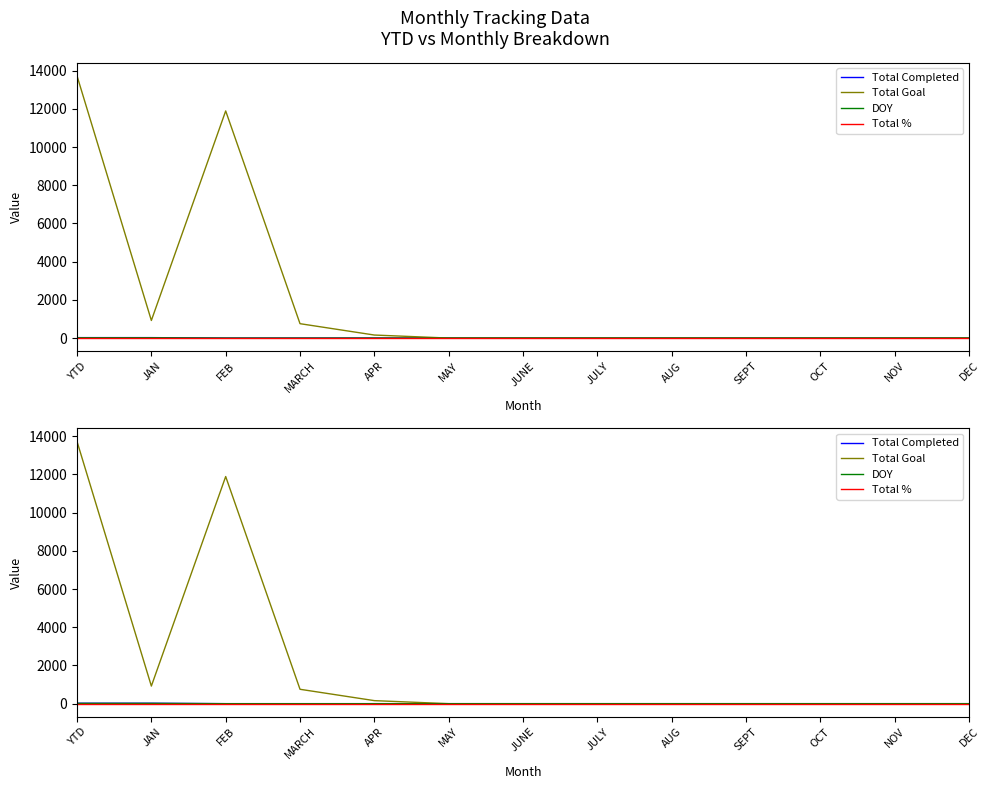

Reading left to right, transcribe all the data shown in this chart.

Total Completed: YTD=23	JAN=23	FEB=0	MARCH=0	APR=0	MAY=0	JUNE=0	JULY=0	AUG=0	SEPT=0	OCT=0	NOV=0	DEC=0
Total Goal: YTD=13721	JAN=921	FEB=11888	MARCH=753	APR=159	MAY=0	JUNE=0	JULY=0	AUG=0	SEPT=0	OCT=0	NOV=0	DEC=0
DOY: YTD=15	JAN=15	FEB=0	MARCH=0	APR=0	MAY=0	JUNE=0	JULY=0	AUG=0	SEPT=0	OCT=0	NOV=0	DEC=0
Total %: YTD=1	JAN=1	FEB=1	MARCH=1	APR=1	MAY=1	JUNE=1	JULY=1	AUG=1	SEPT=1	OCT=1	NOV=1	DEC=1